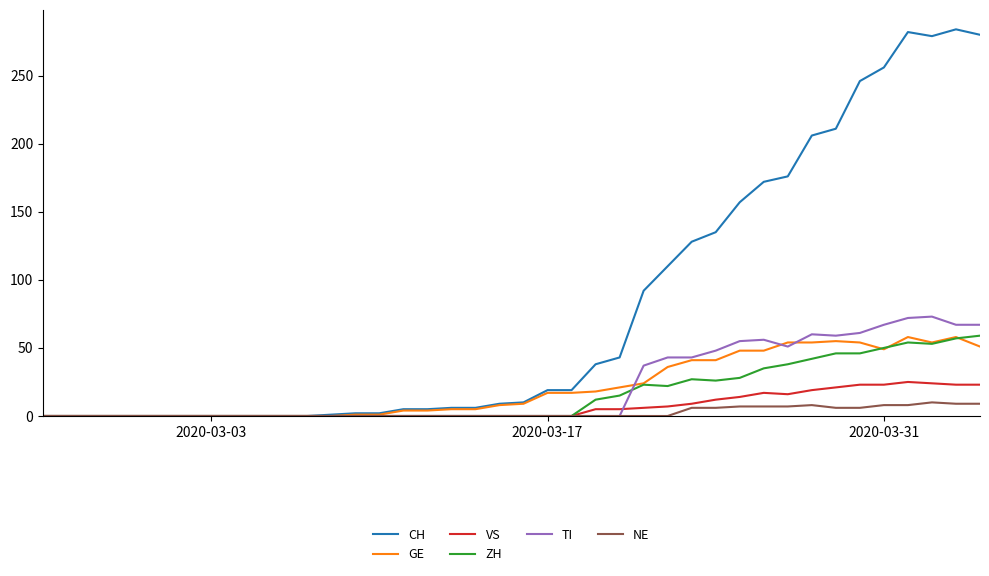

True or false: TI has more than 2 interior local peaks.

True